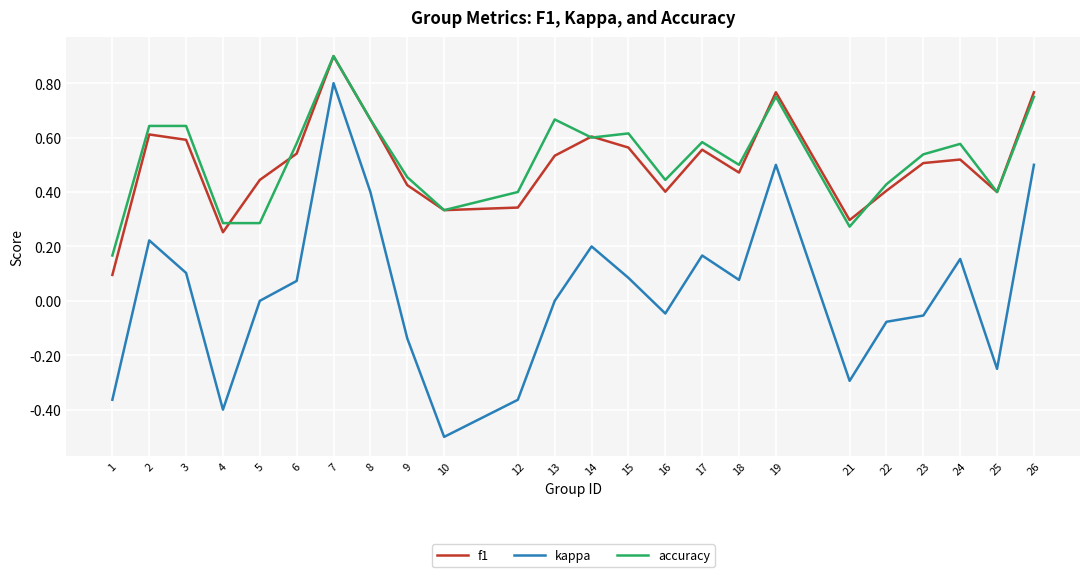

Which series has the widest spread of values?

kappa